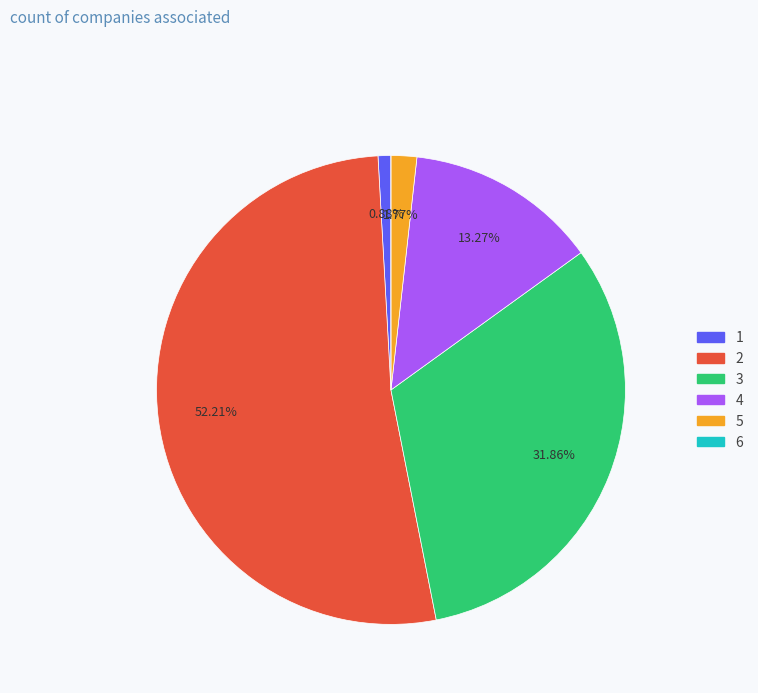

The 3 slice represents 32% of the pie. True or false?

True